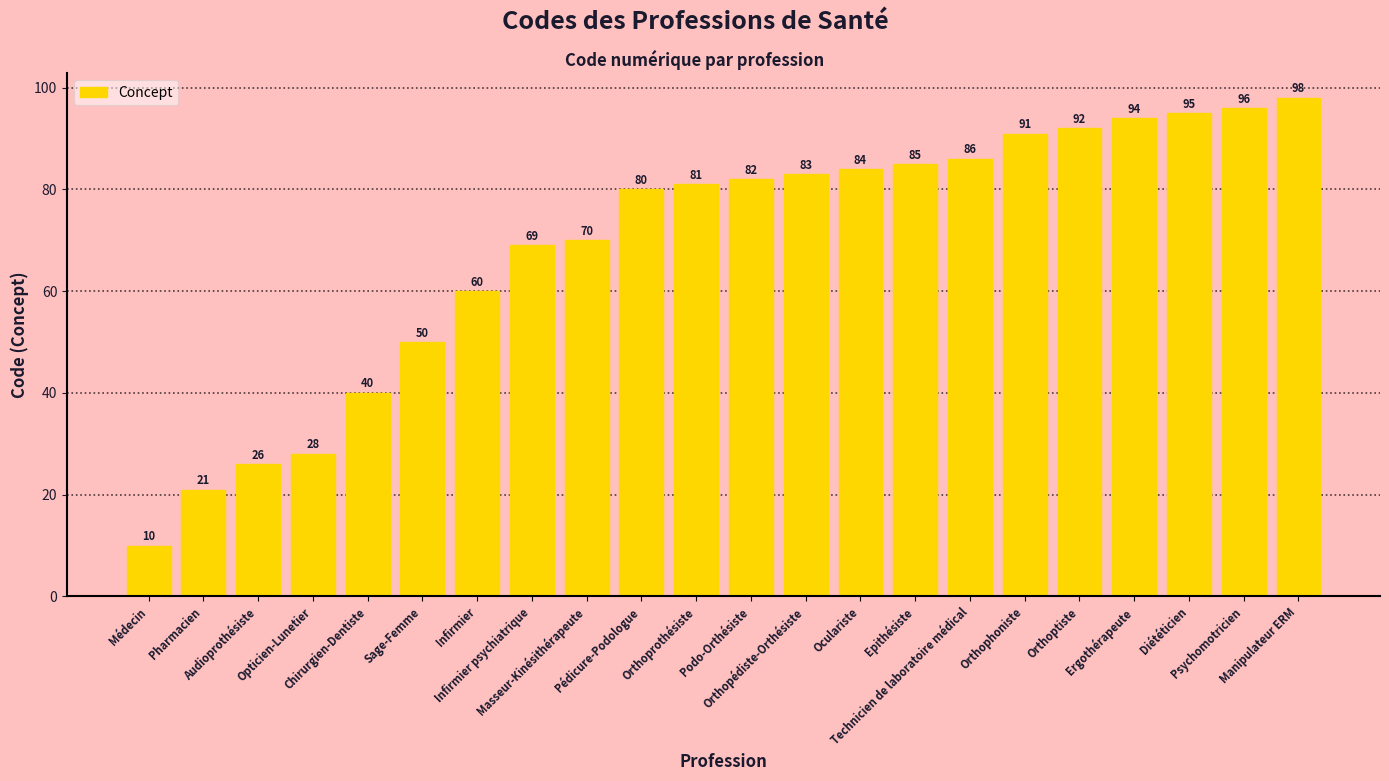

Does the chart contain any negative values?

No